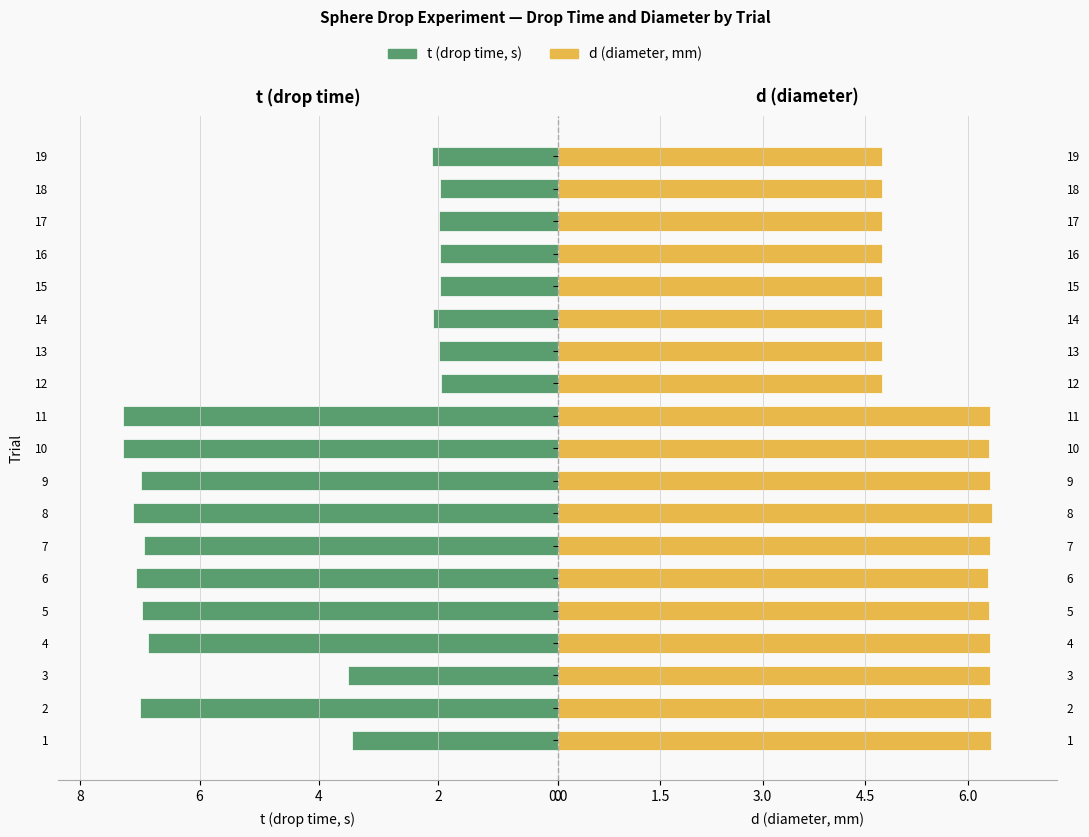

At which category is the sum across all series the highest?

11